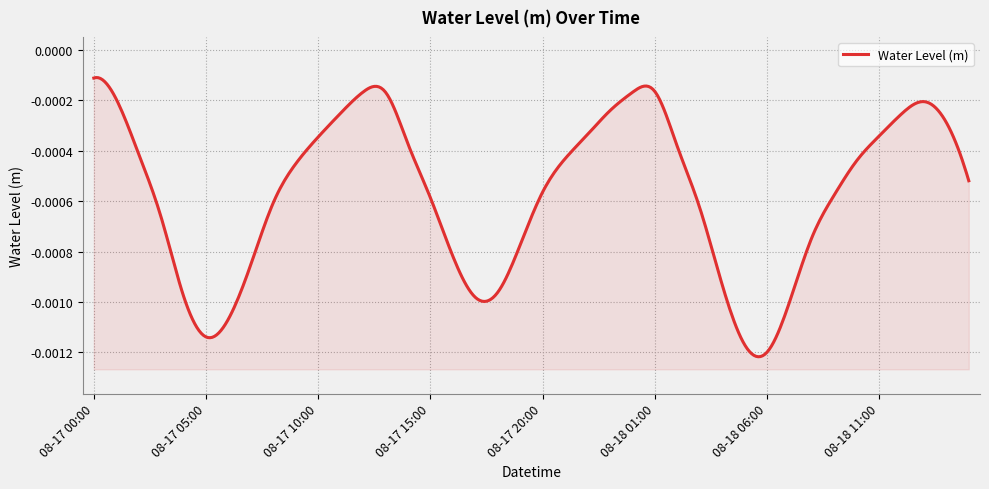

What is the label of the 32nd point from the left?

08-18 07:00